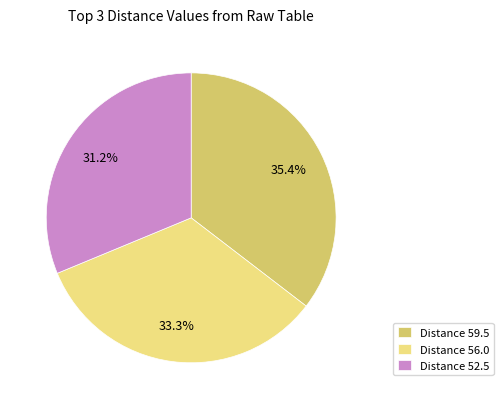

Which has a higher value, Distance 59.5 or Distance 52.5?

Distance 59.5